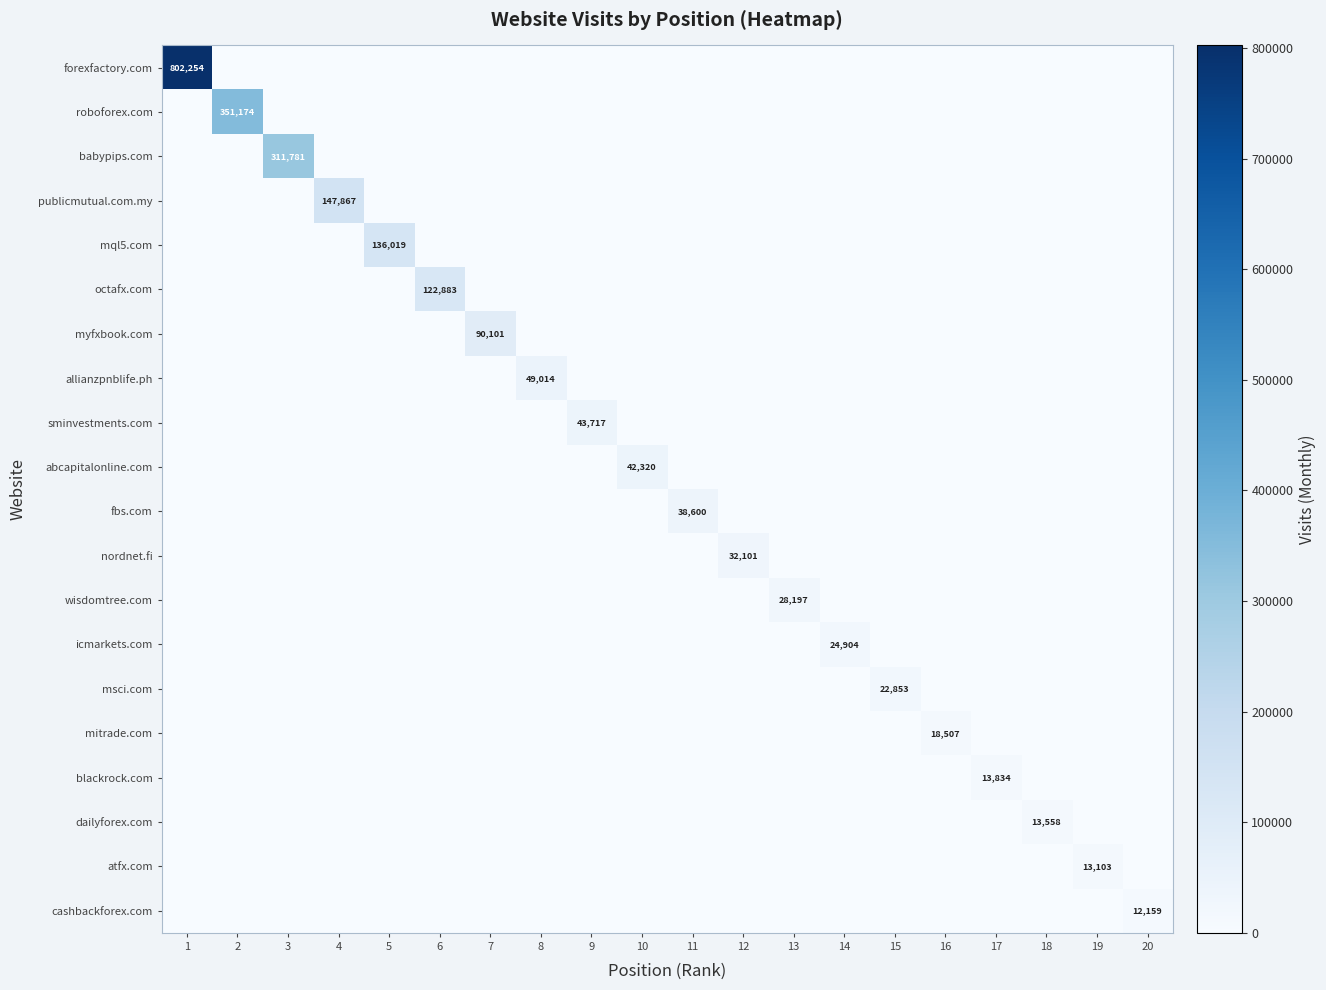

Is the value of babypips.com at 4 greater than the value of icmarkets.com at 18?

No